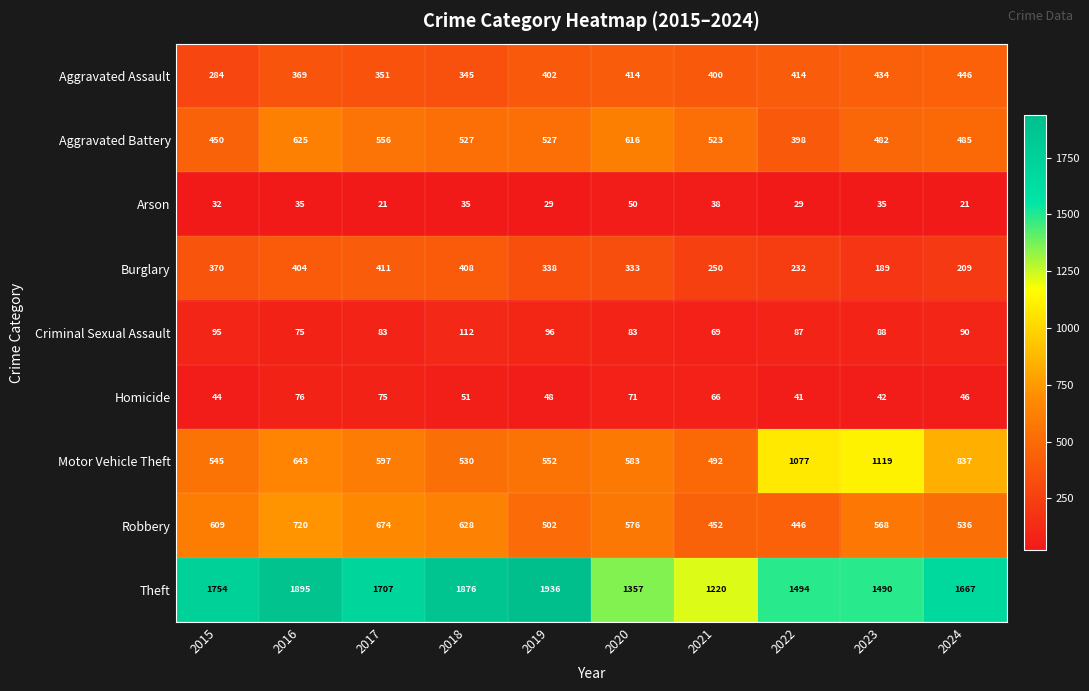

Between 2019 and 2024, which series saw the biggest shift?

Motor Vehicle Theft